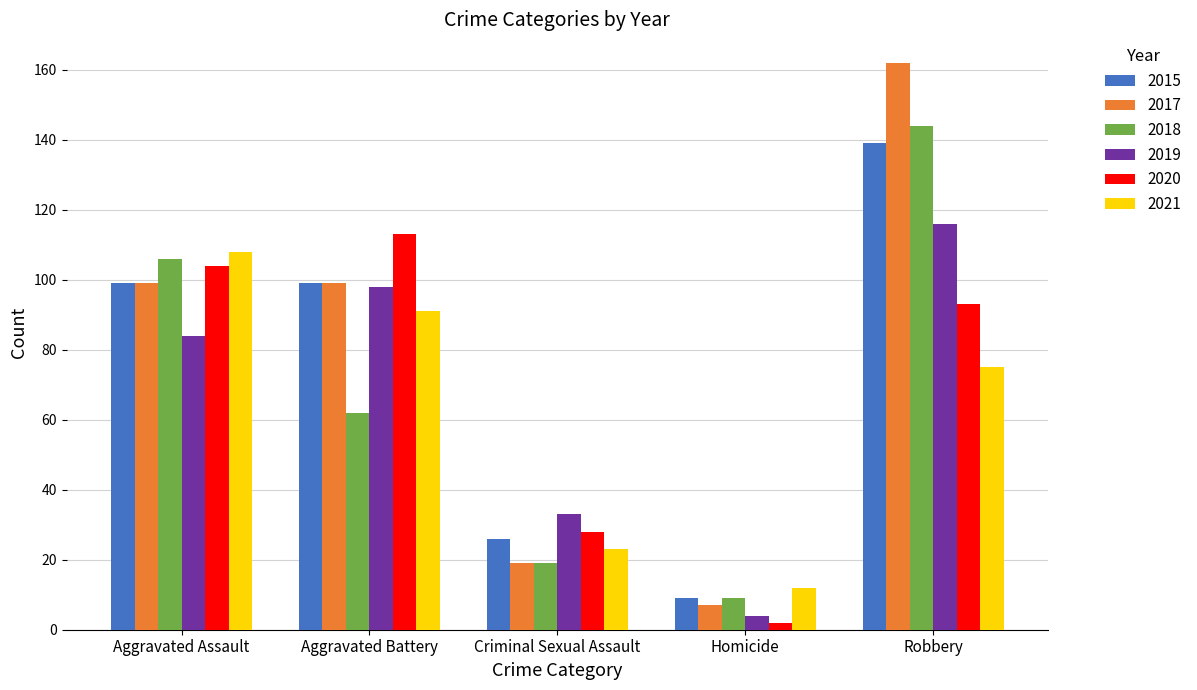

Rank the series by their maximum value, from lowest to highest.

2021, 2020, 2019, 2015, 2018, 2017